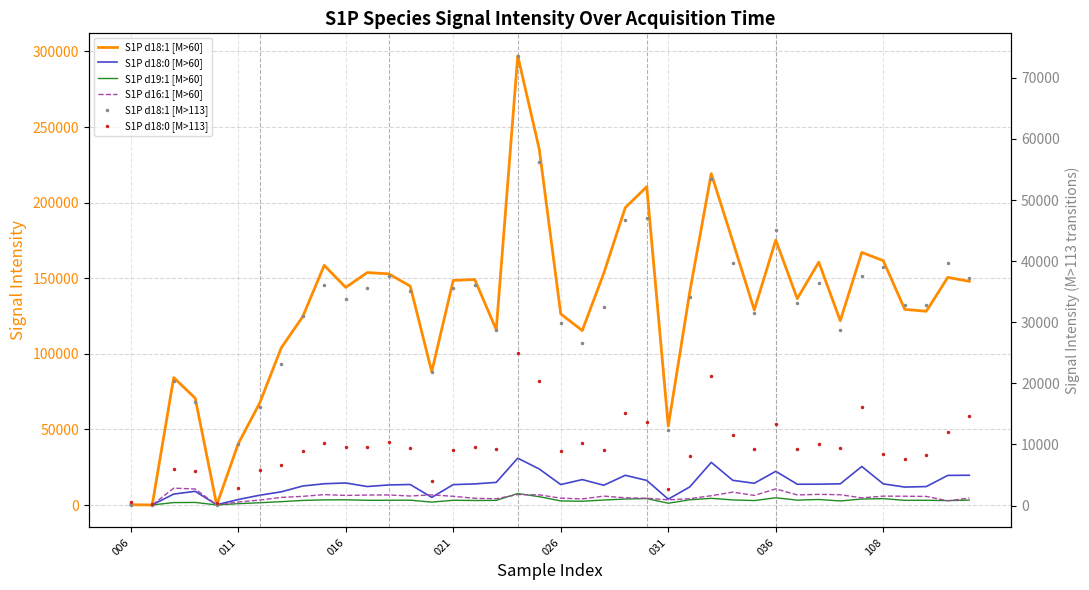

What is the maximum value for S1P d18:0 [M>113]?

25004.2